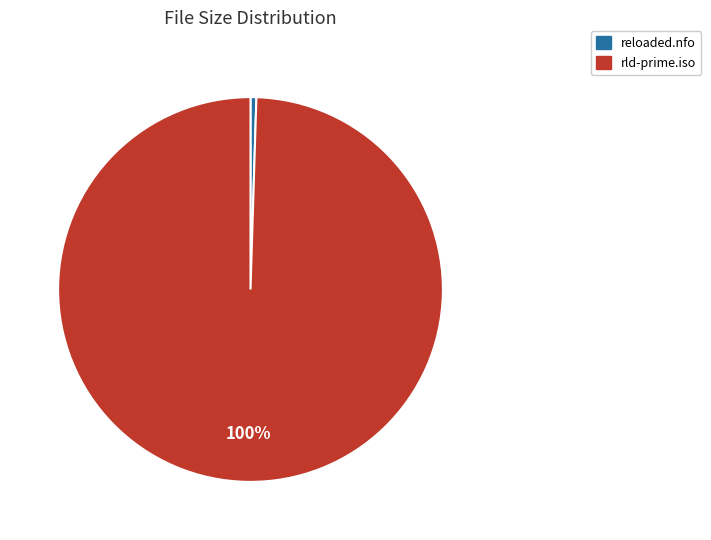

What percentage is the rld-prime.iso slice, to the nearest percent?

100%